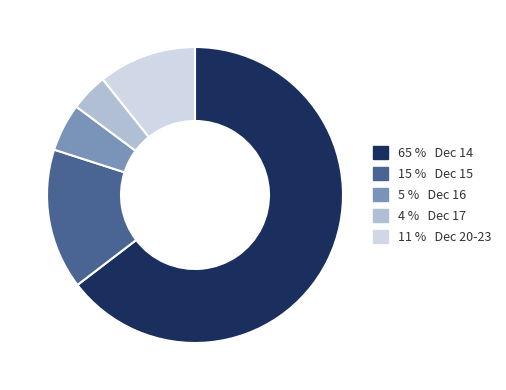

How many slices are in this pie chart?

5